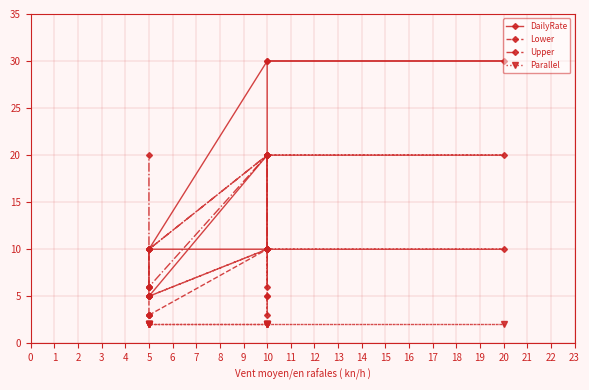

Is the value of Lower at 10 greater than the value of Parallel at 10?

Yes